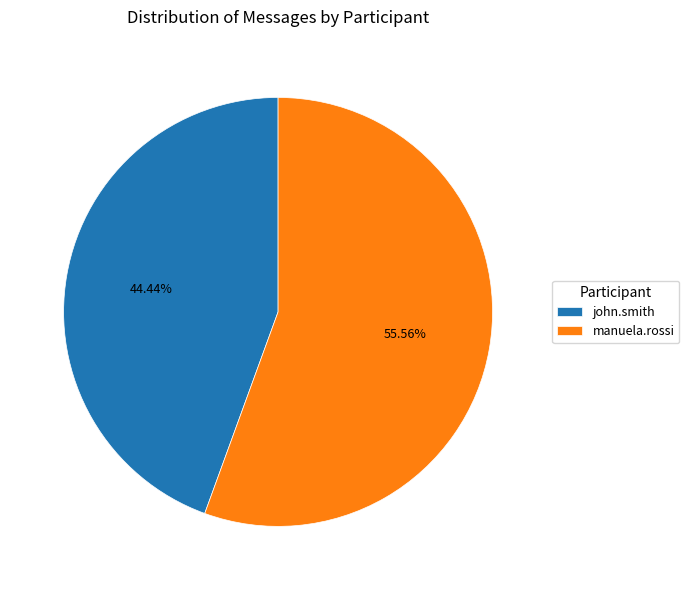

Approximately how many times larger is the value at manuela.rossi compared to john.smith?

1.3